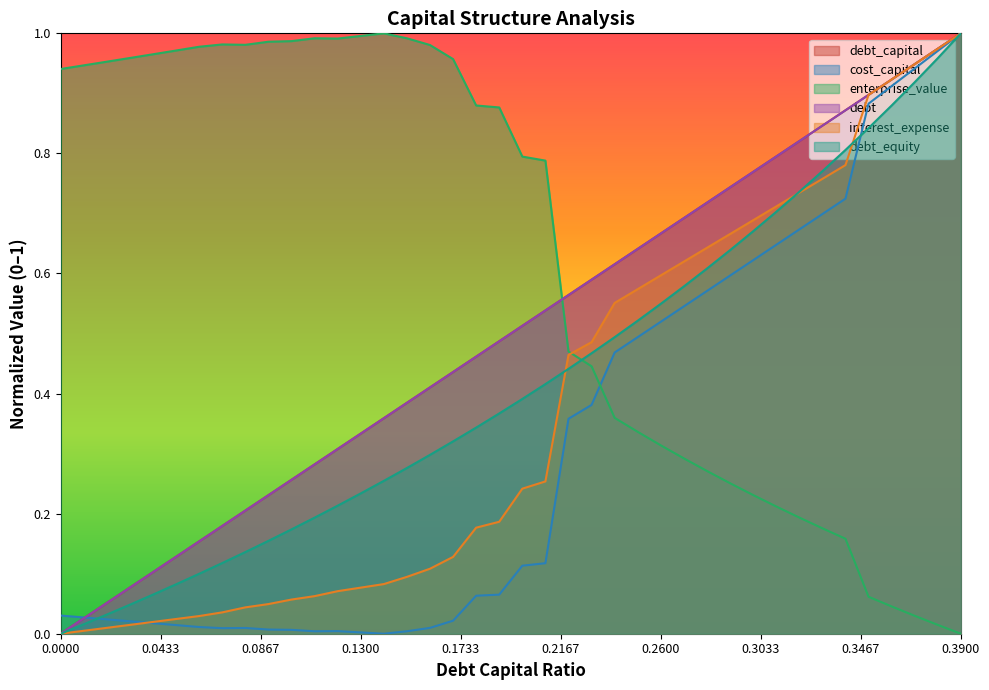

True or false: debt_equity has more than 0 interior local peaks.

False